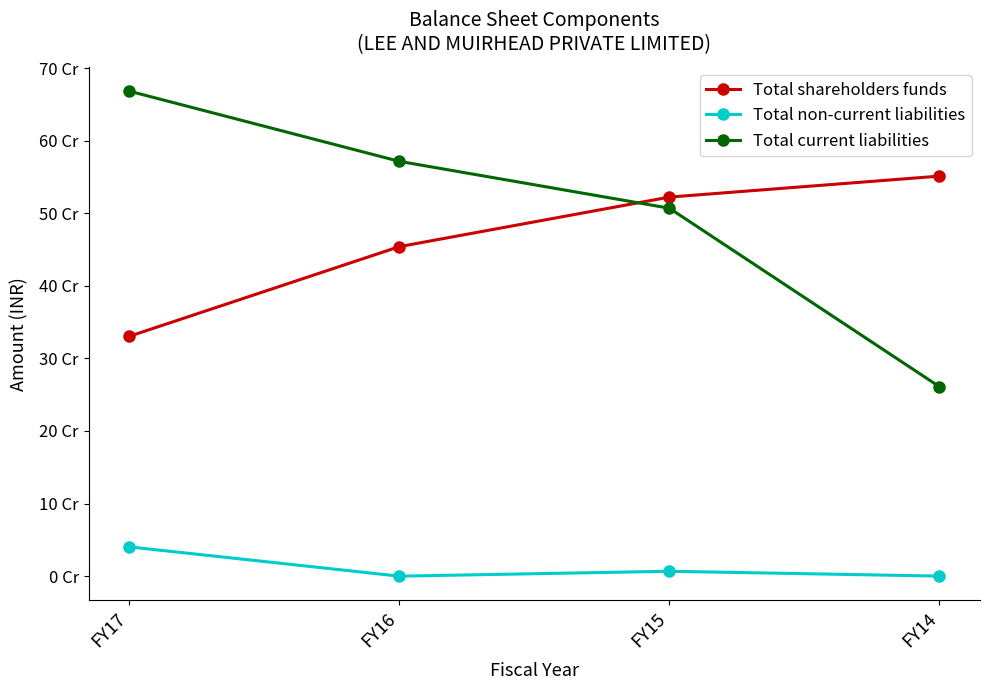

What is the difference between the highest and lowest values at FY14?

551004918